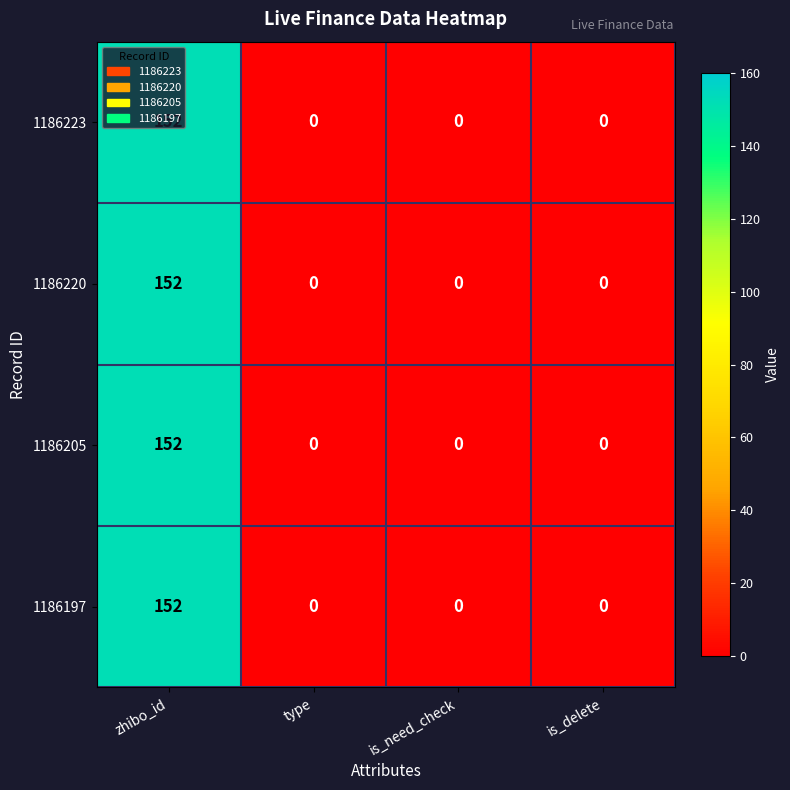

At which label does 1186223 reach its peak?

zhibo_id